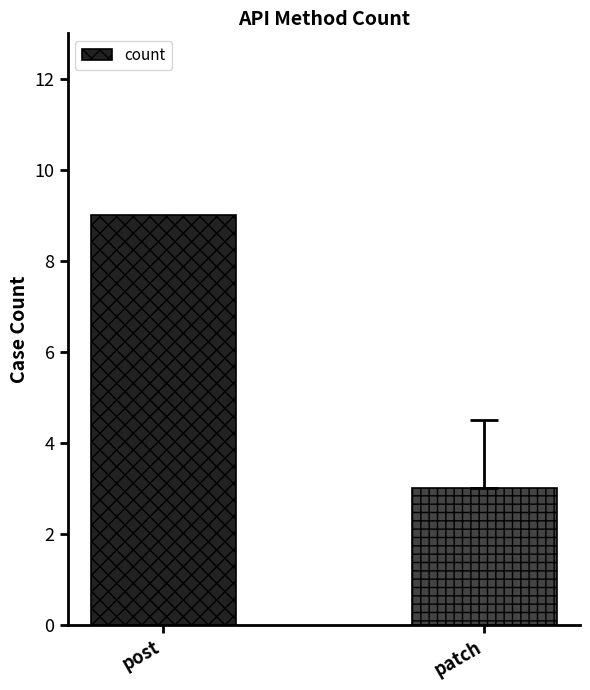

Which has a higher value, patch or post?

post